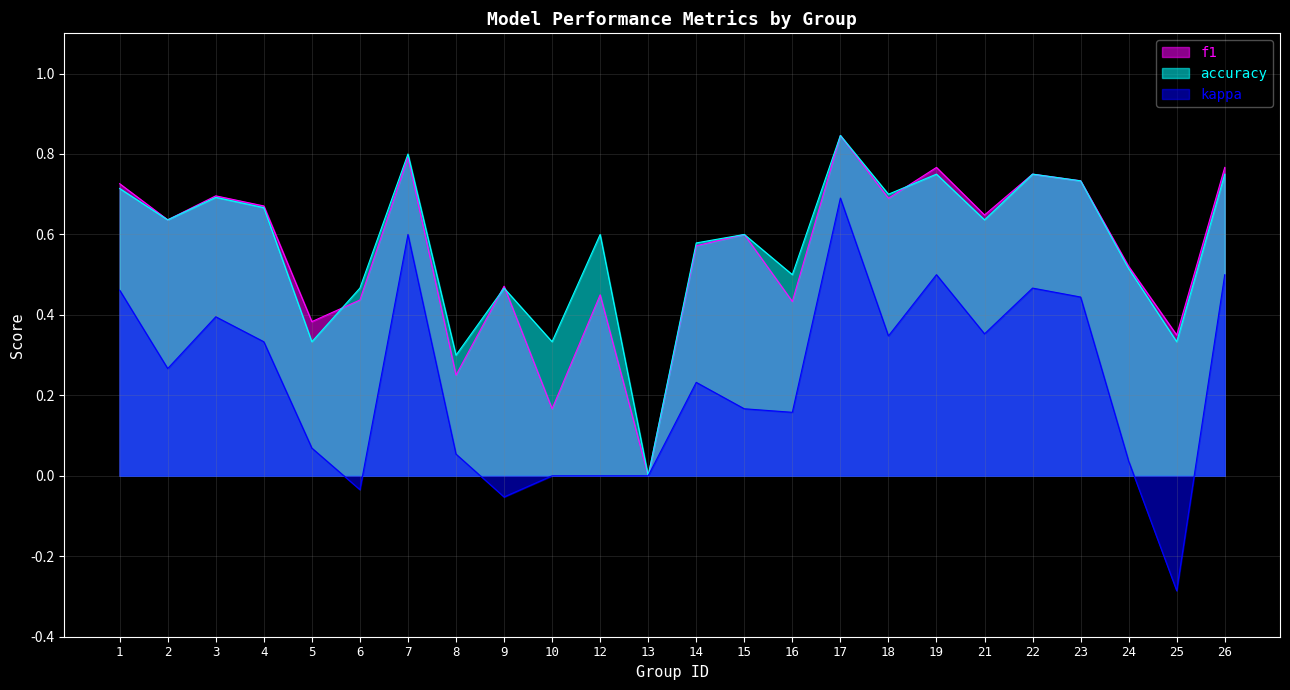

Does the chart have visible grid lines?

Yes